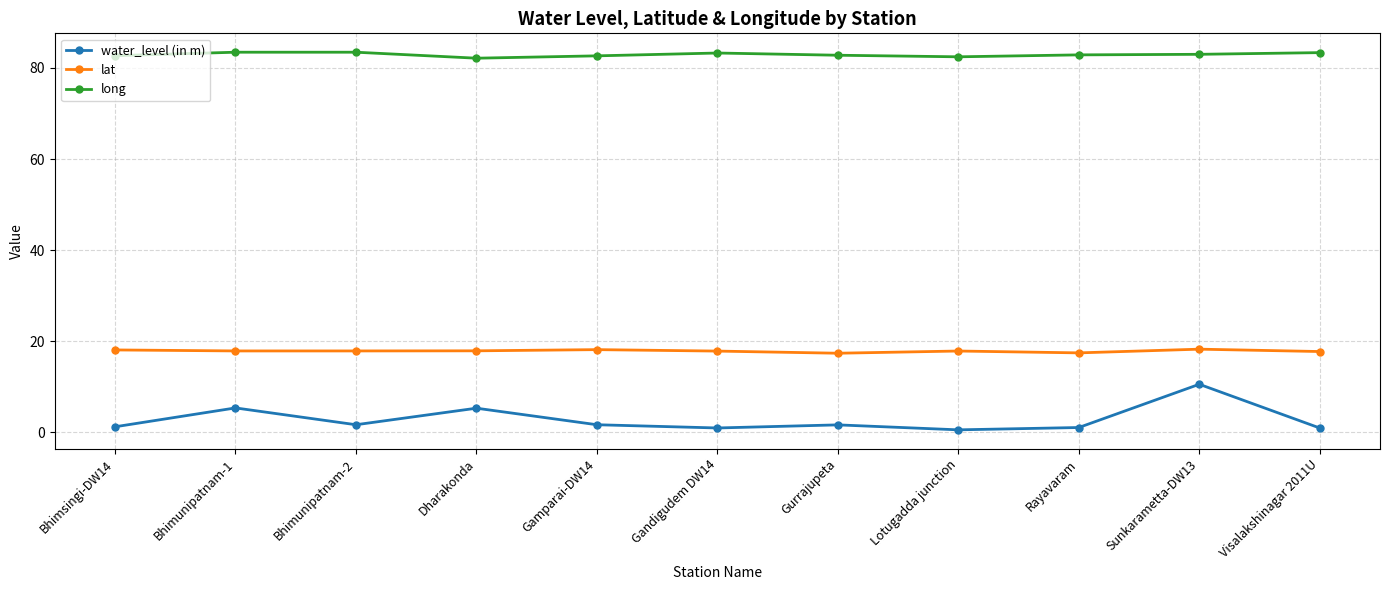

True or false: long and water_level (in m) intersect in this chart.

False